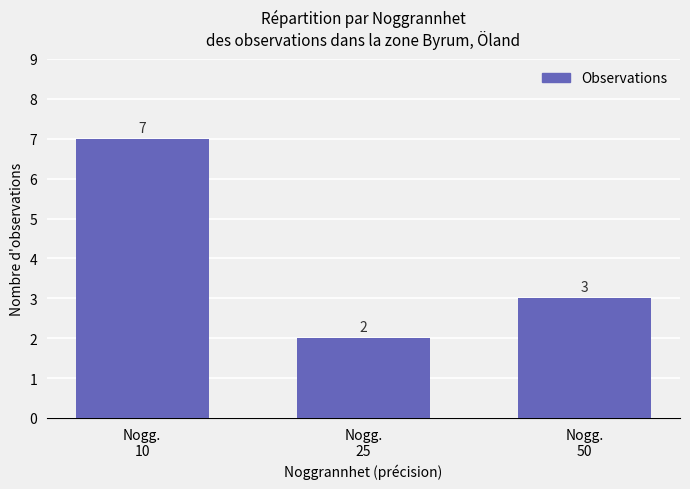

What is the value of the 3rd bar from the left?

3